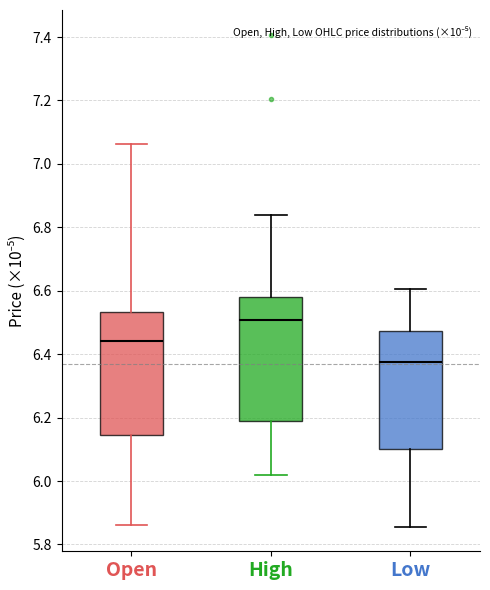

Which box has the highest median line?

High